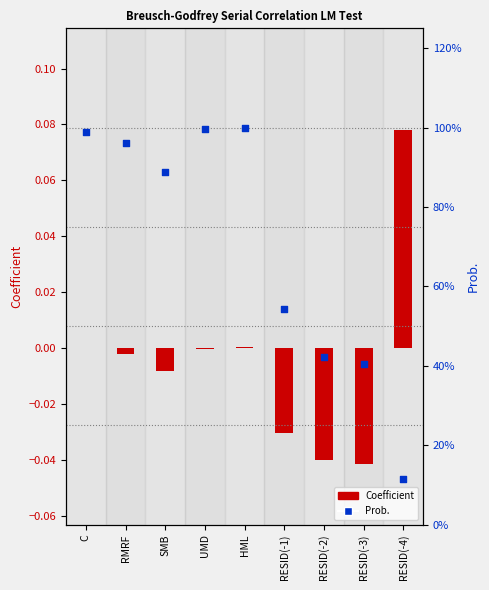

Which series has the largest Y range (max minus min)?

Prob.